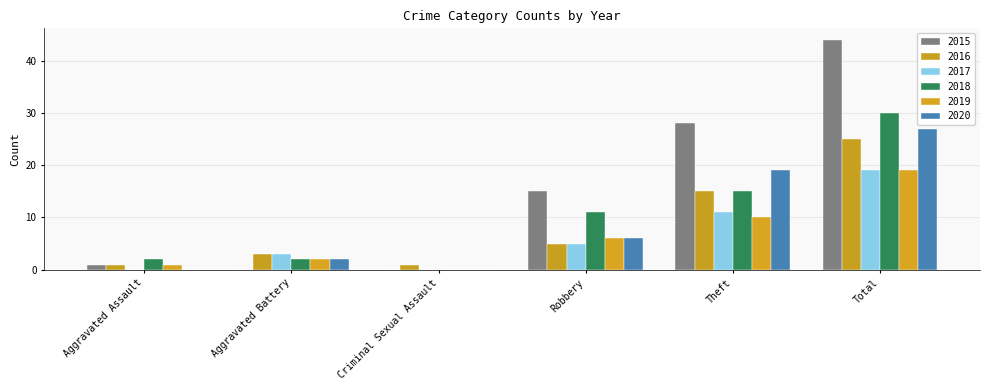

What is the label of the 3rd bar from the left?

Criminal Sexual Assault